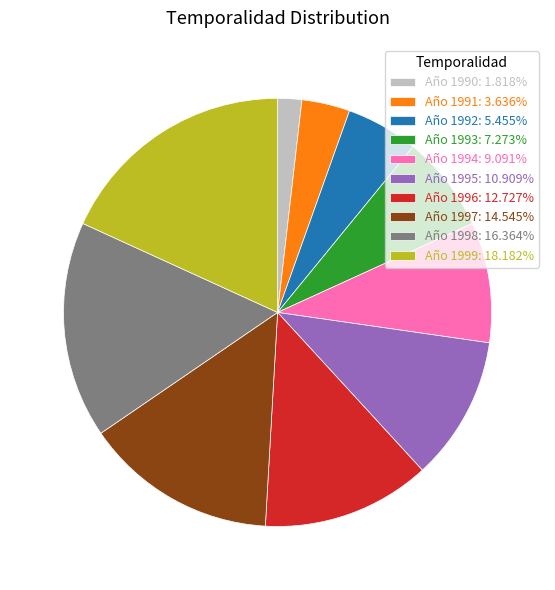

Which category has the biggest portion of the pie?

Año 1999